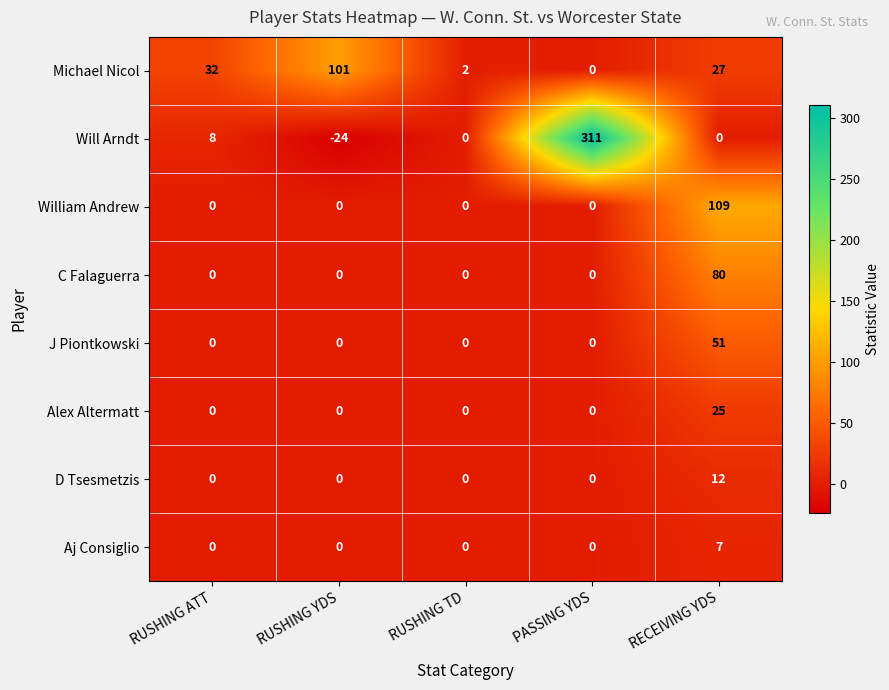

How many categories are shown in the chart?

5